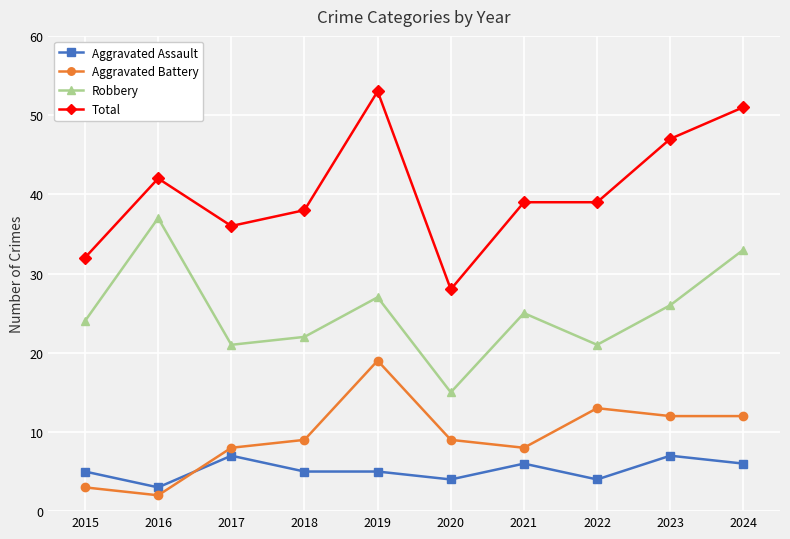

Is it true that Aggravated Battery equals 19 at 2019?

True